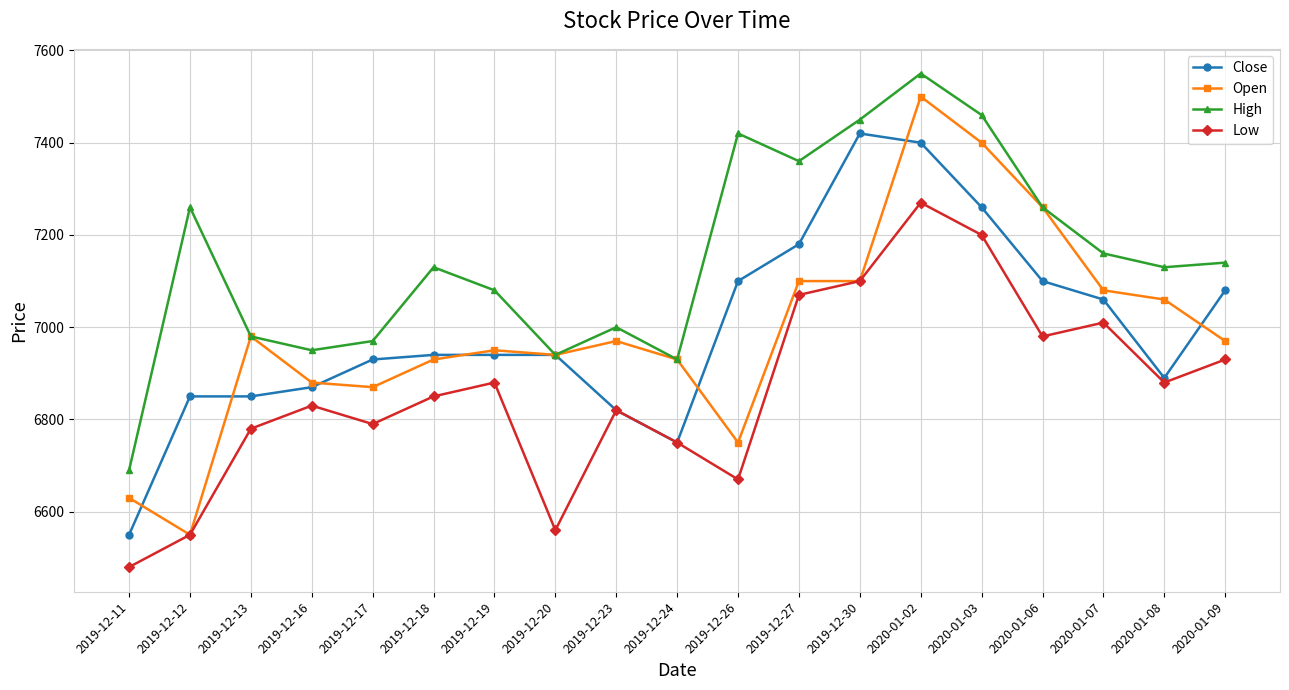

The Close series shows 4474 at 2019-12-16. True or false?

False